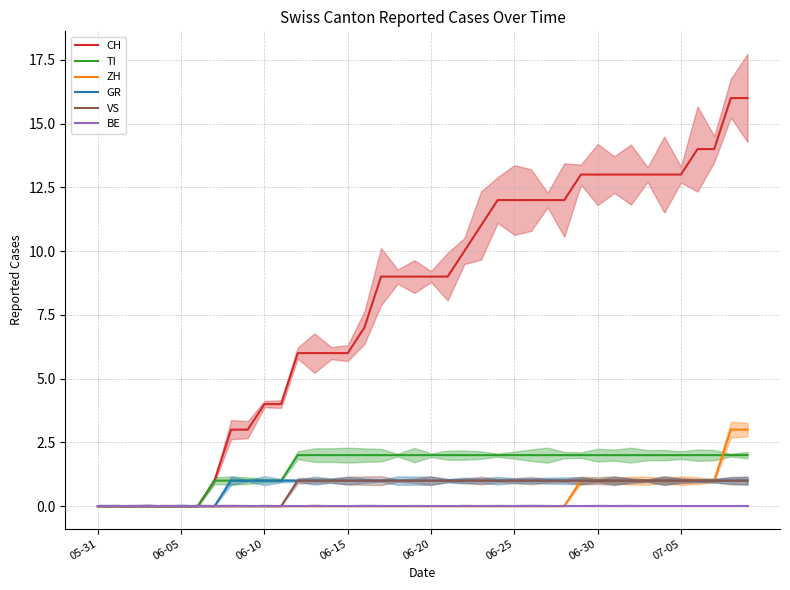

What are all the series names shown in the legend?

CH, TI, ZH, GR, VS, BE